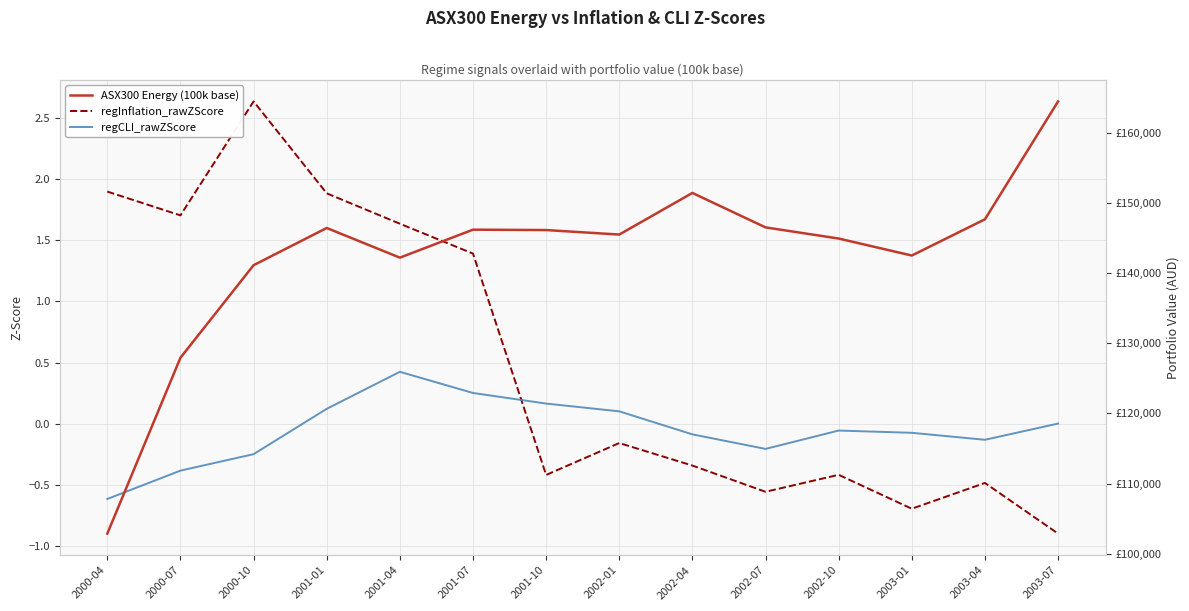

How many lines are shown in the chart?

3